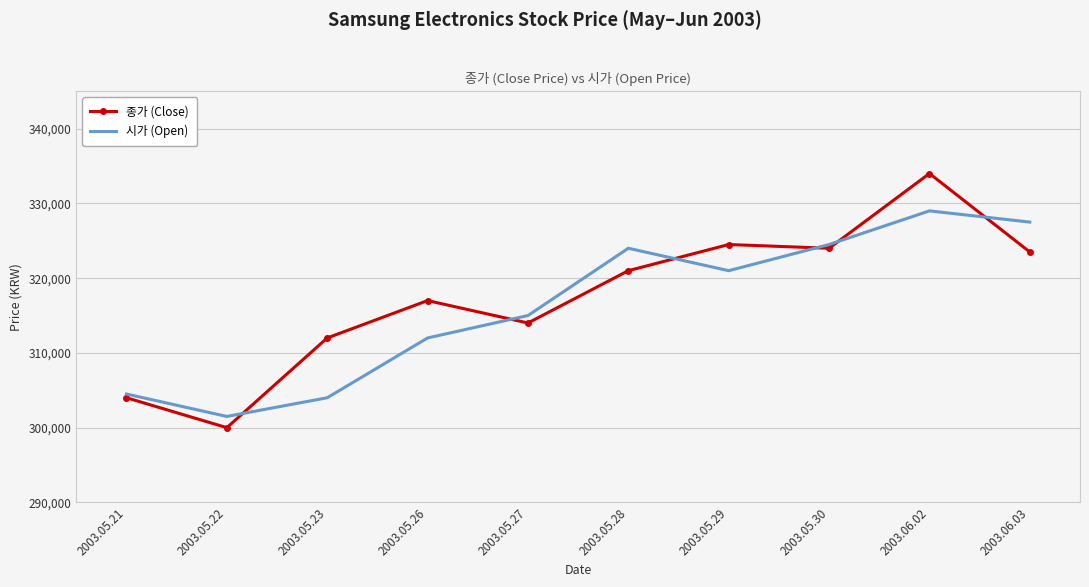

Reading left to right, extract all data points from this chart.

종가 (Close): 304000	300000	312000	317000	314000	321000	324500	324000	334000	323500
시가 (Open): 304500	301500	304000	312000	315000	324000	321000	324500	329000	327500